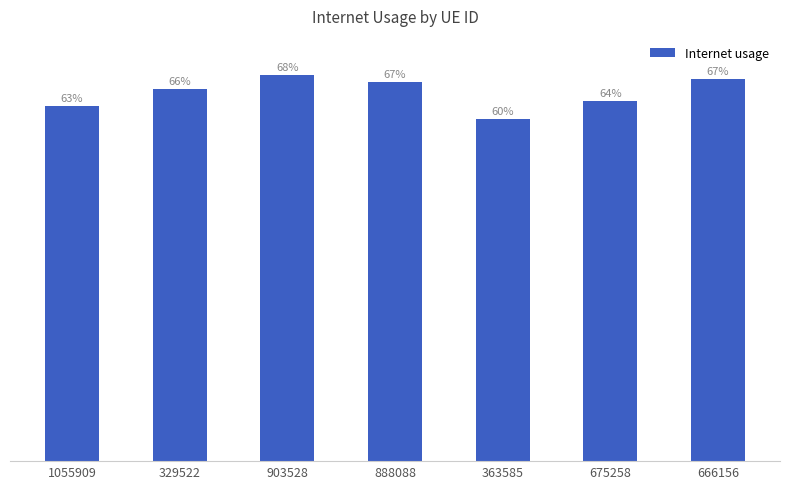

What is the value of the 3rd bar from the left?

0.7